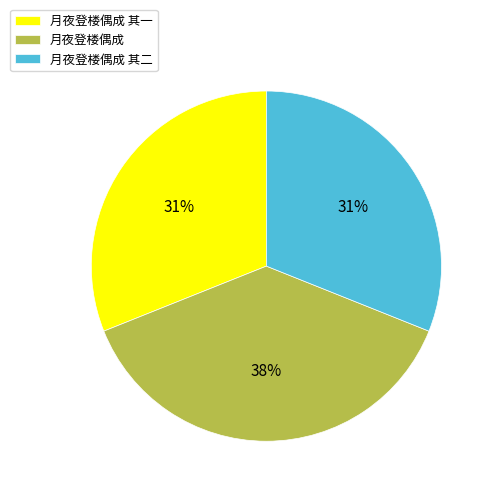

To the nearest percent, what is the difference between the 月夜登楼偶成 and 月夜登楼偶成 其一 slice percentages?

7%